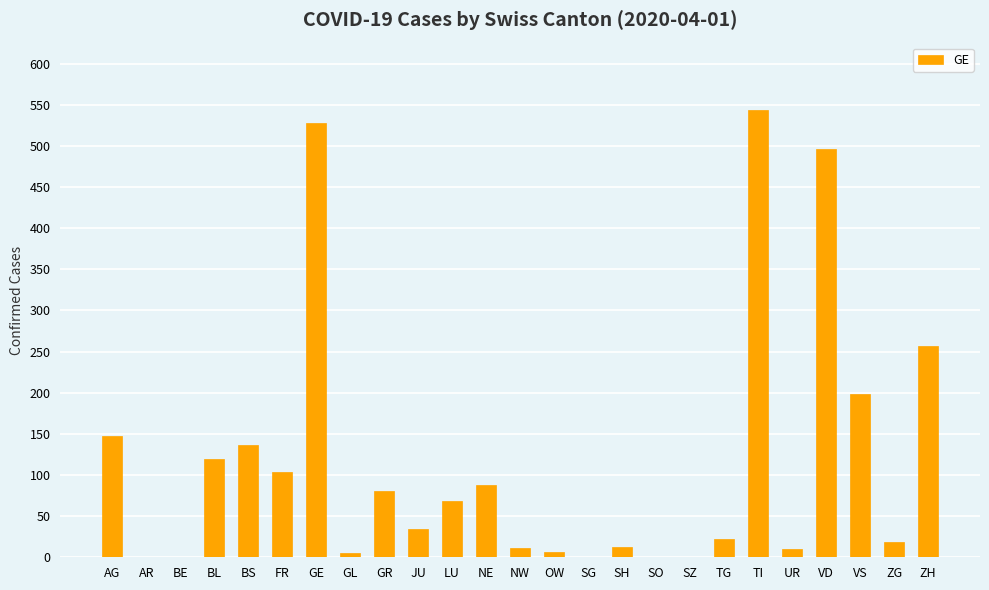

The value at JU is 59. True or false?

False